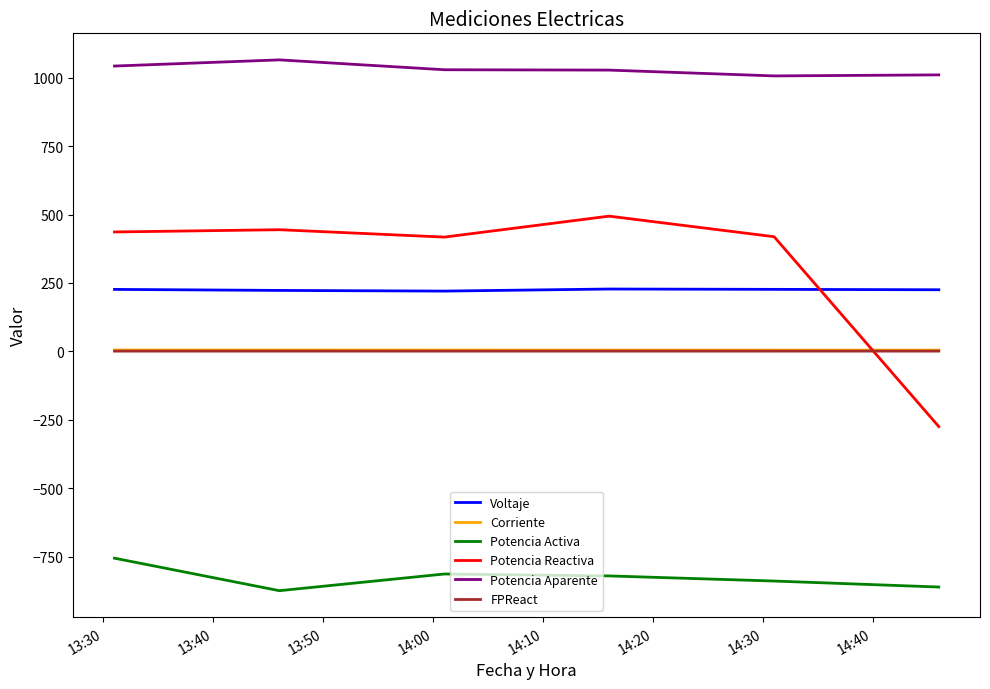

What is the difference between the second highest and minimum values in the Corriente series?

0.2